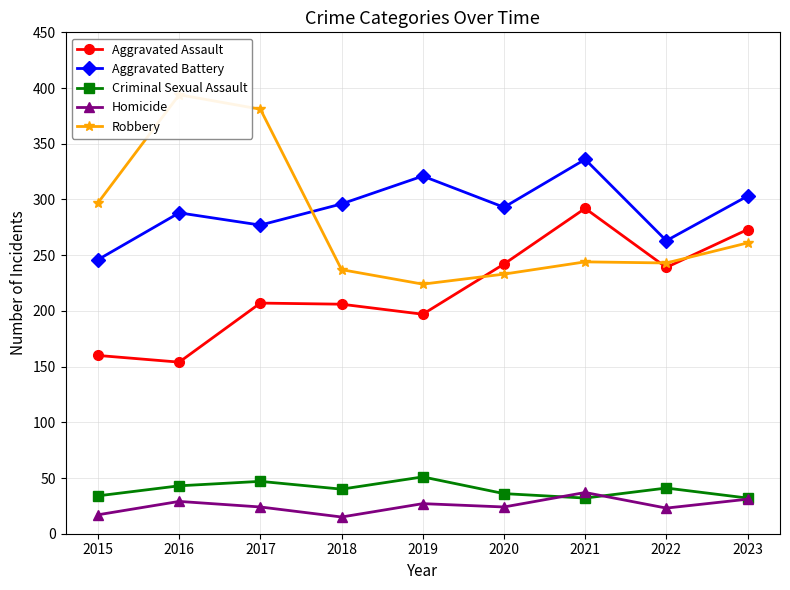

List the series in order of their peak value, highest first.

Robbery, Aggravated Battery, Aggravated Assault, Criminal Sexual Assault, Homicide